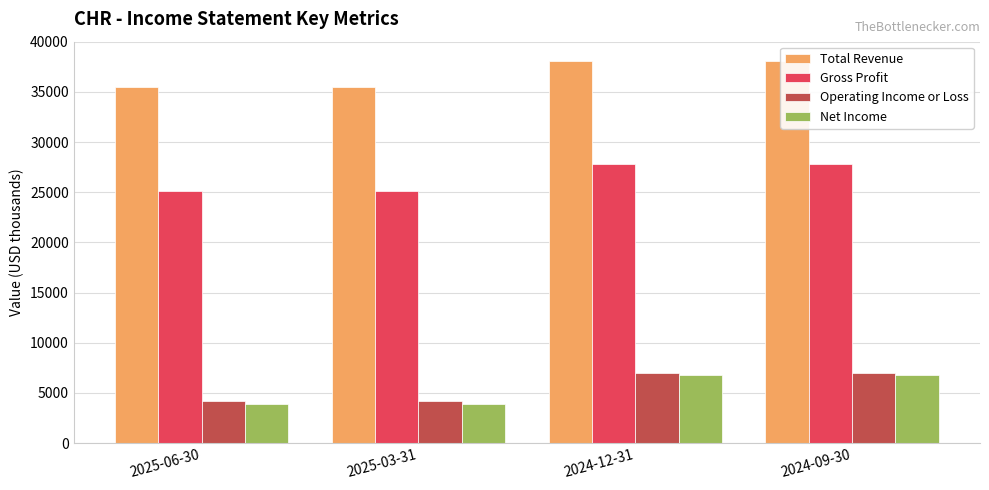

What is the sum of the Operating Income or Loss values at 2025-06-30 and 2024-09-30?

11200